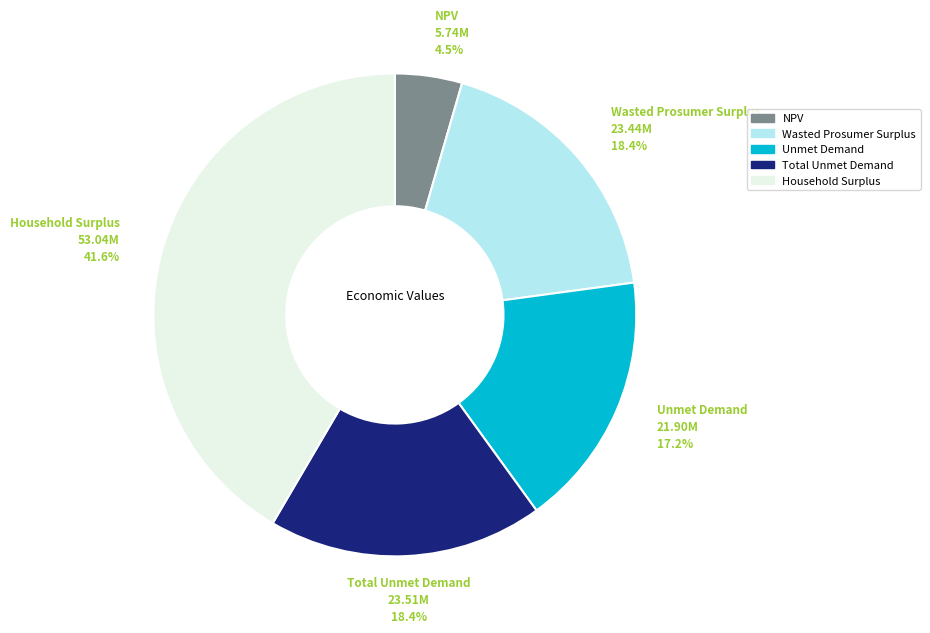

The Wasted Prosumer Surplus slice represents 18% of the pie. True or false?

True